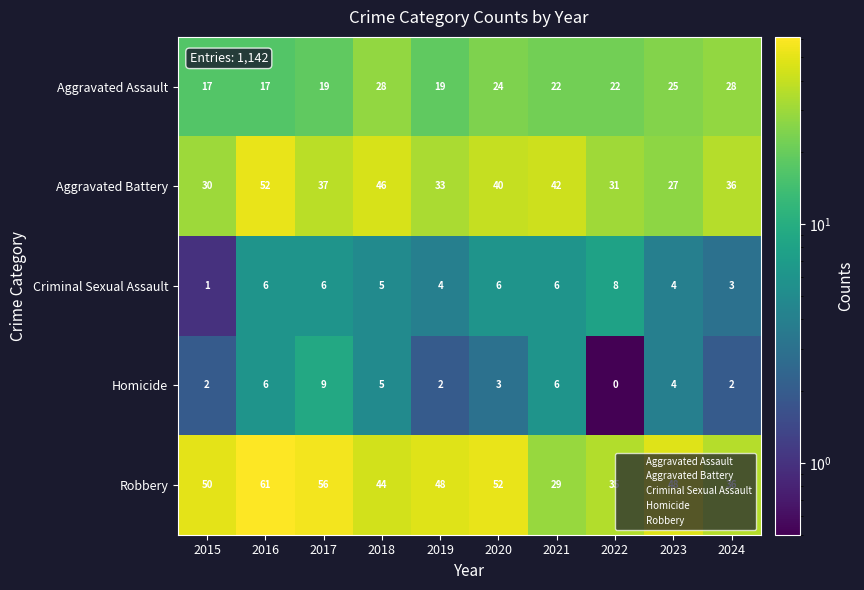

At how many categories does at least one series exceed 33?

10